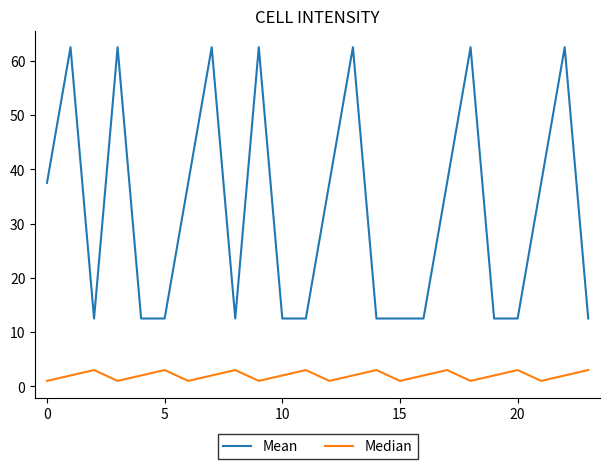

What is the difference between the maximum and second lowest values in the Mean series?

50.0